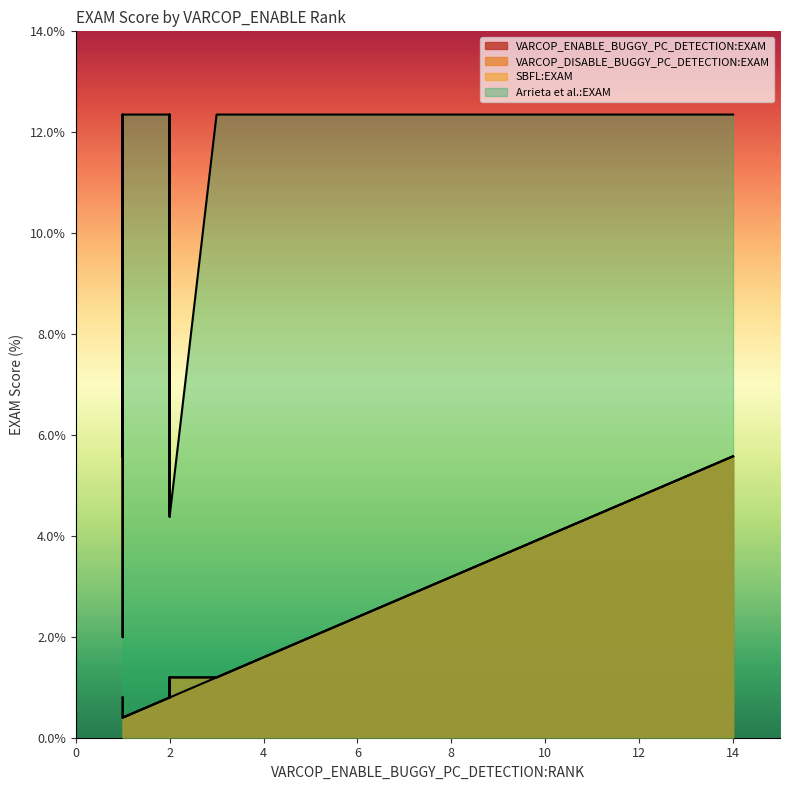

Which has a higher value, 1 or 2?

2